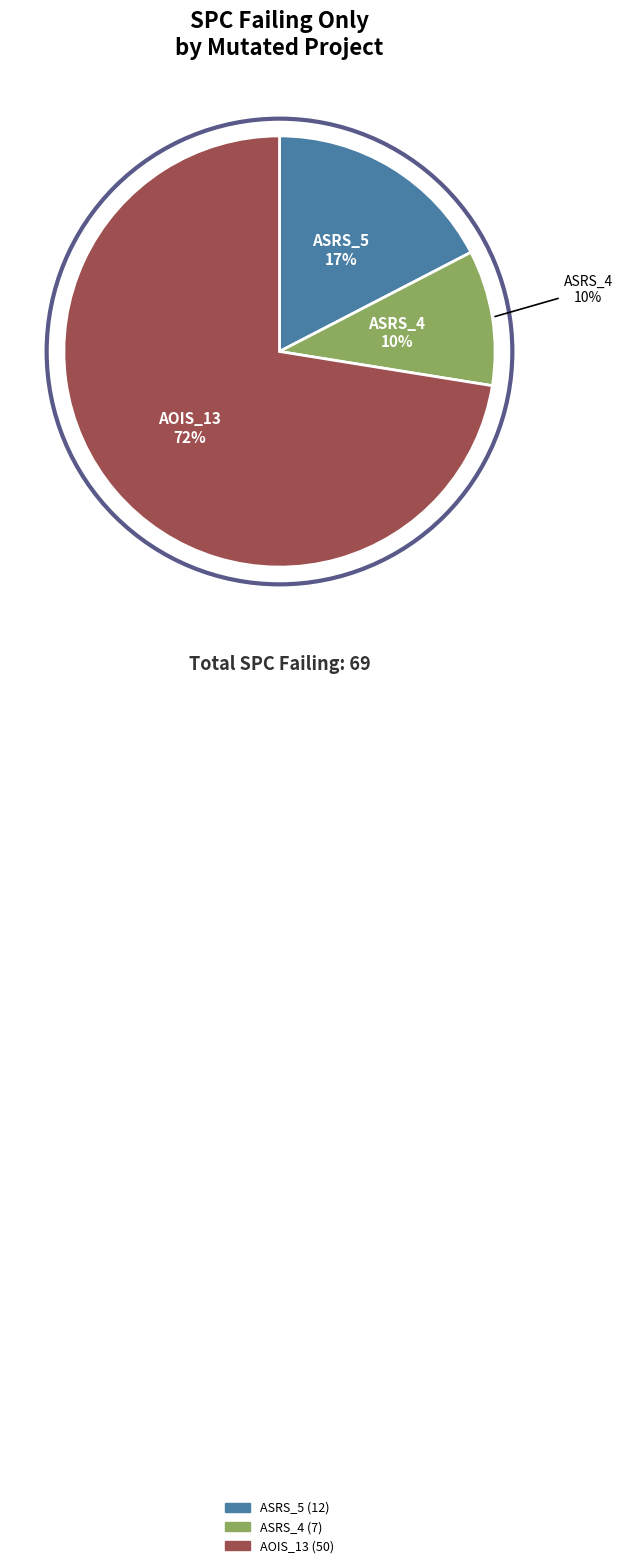

True or false: Weight.ElevatorSystem.Elevator.ASRS_5 accounts for 4% of the total.

False